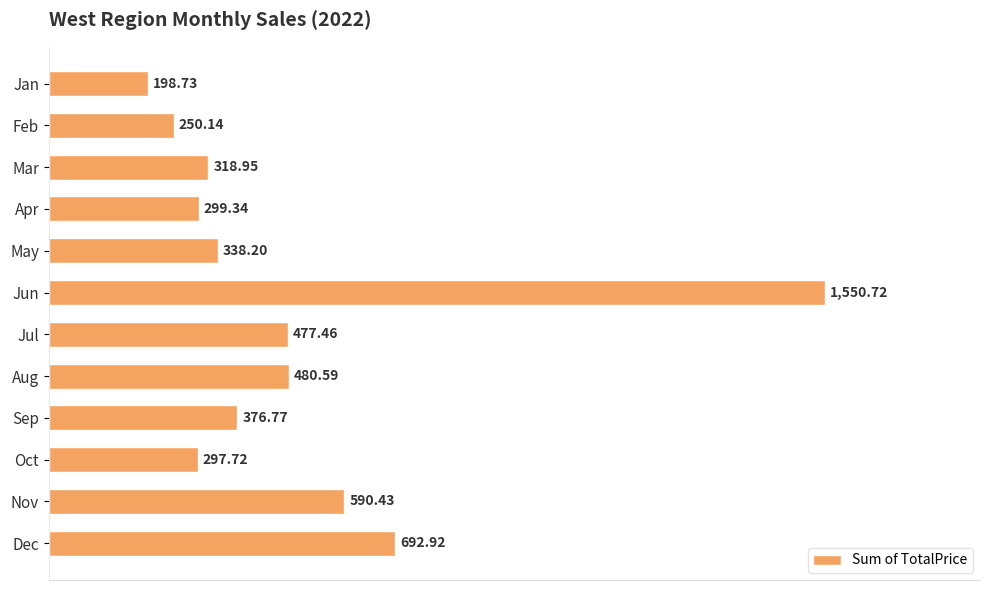

At which category does the chart reach its peak across all series?

Jun